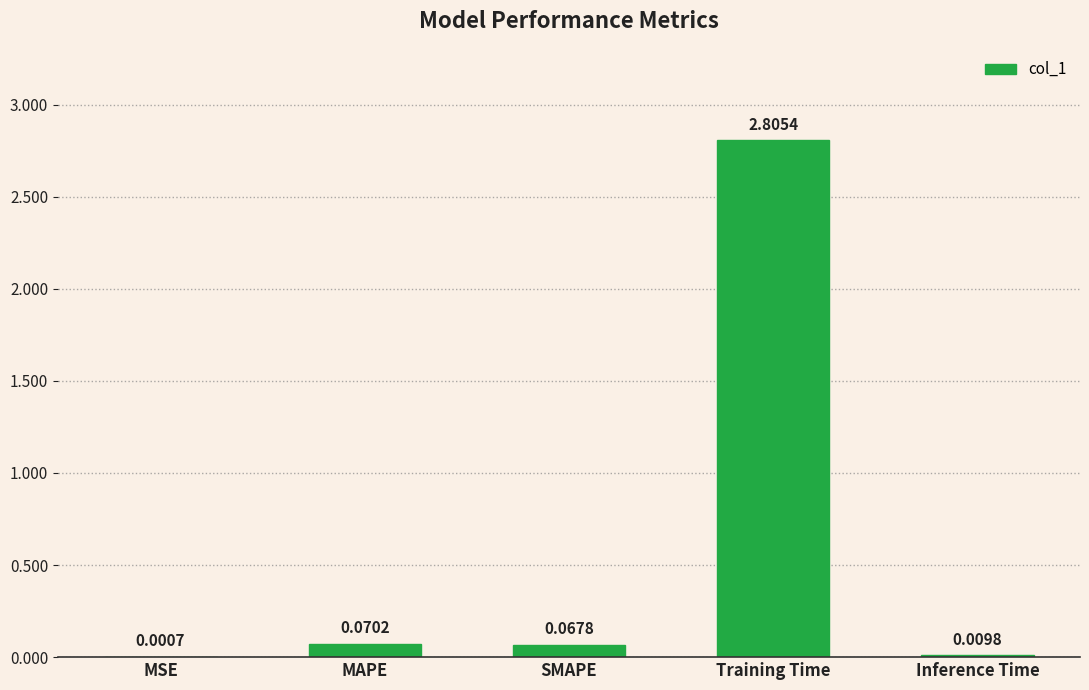

Are the bars horizontal?

No